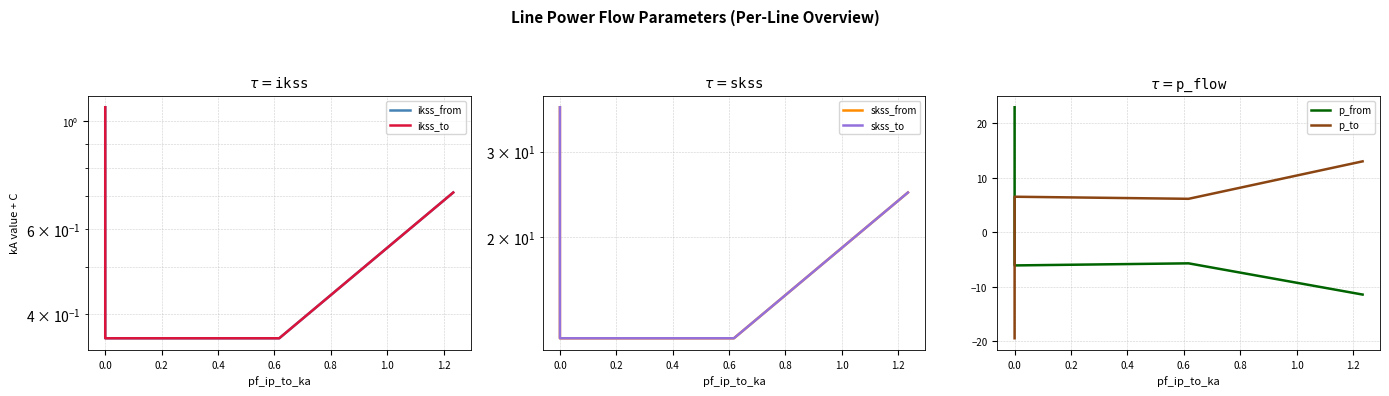

What is the total value across all series at 0.2?

25.8